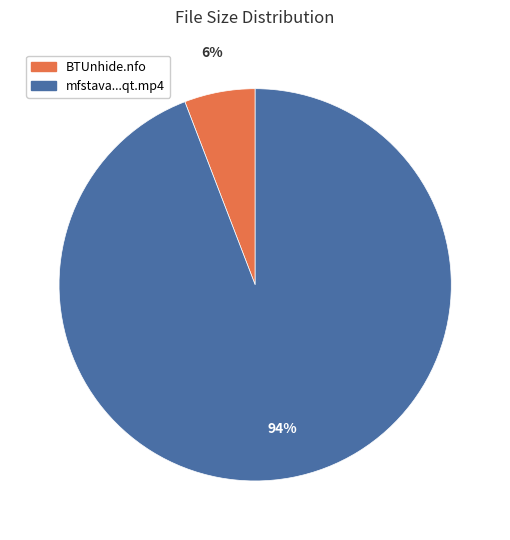

To the nearest percent, what percentage of the pie is BTUnhide.nfo?

6%